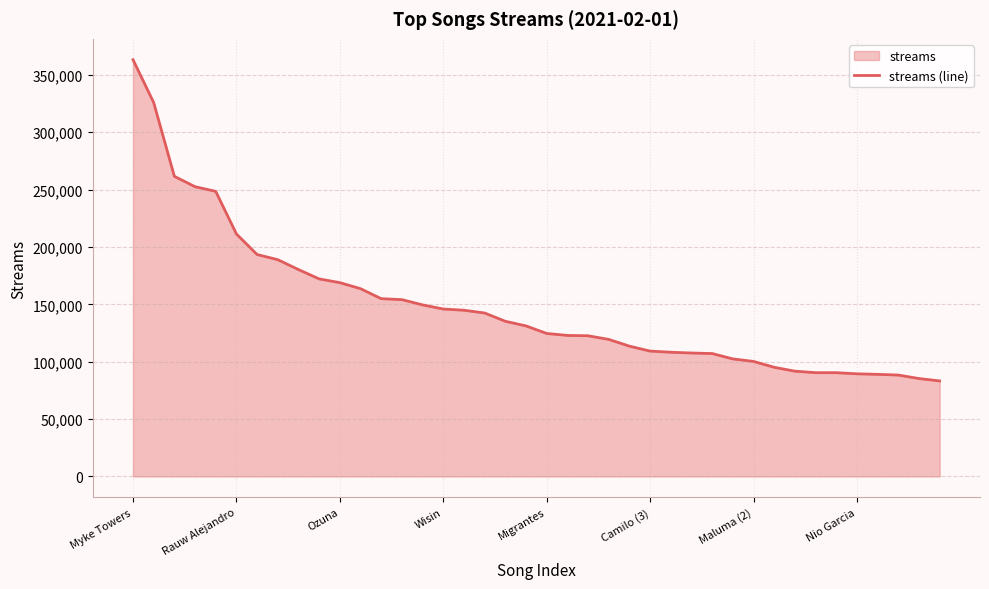

True or false: the data has more than 2 interior local peaks.

False